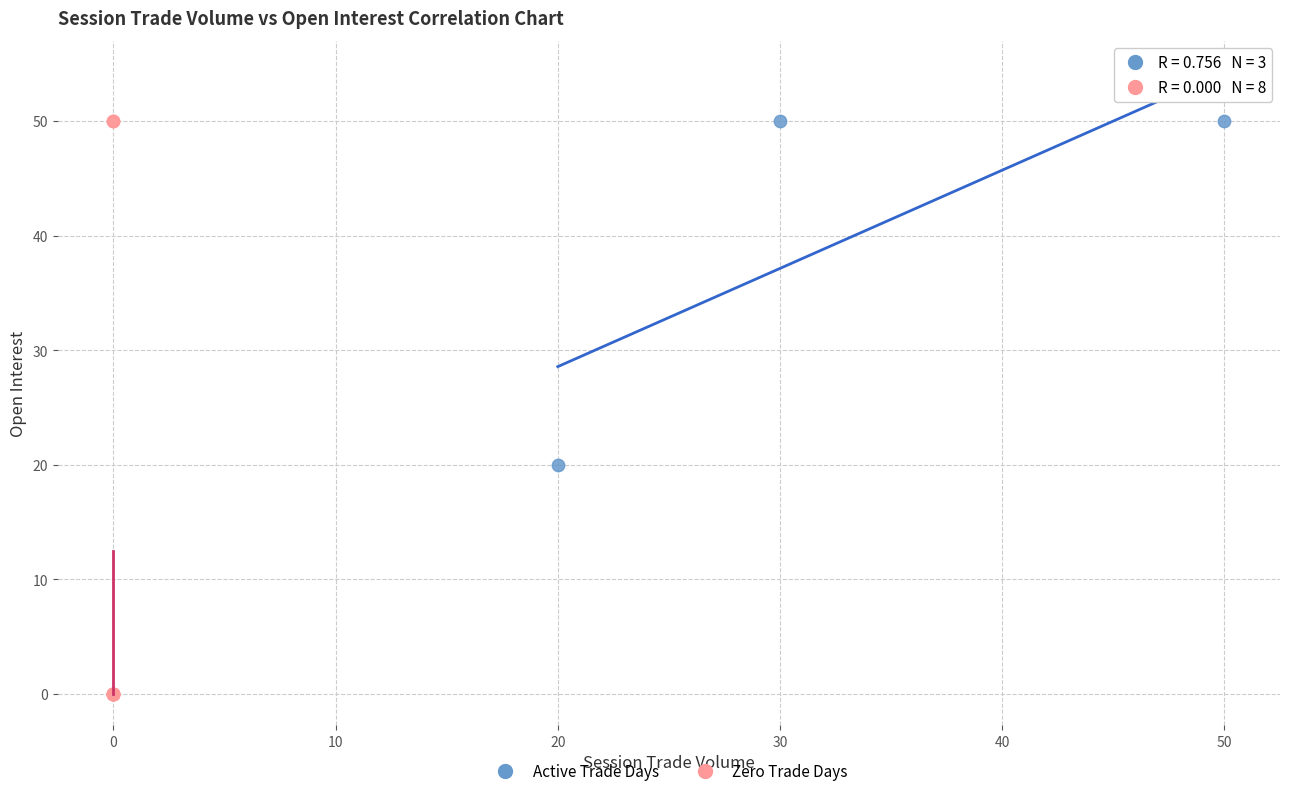

Which series has the widest spread of Y values?

Zero Trade Days